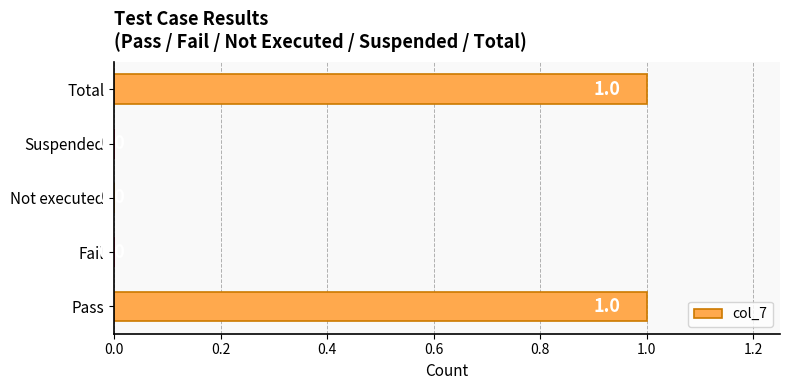

Are the bars horizontal?

Yes